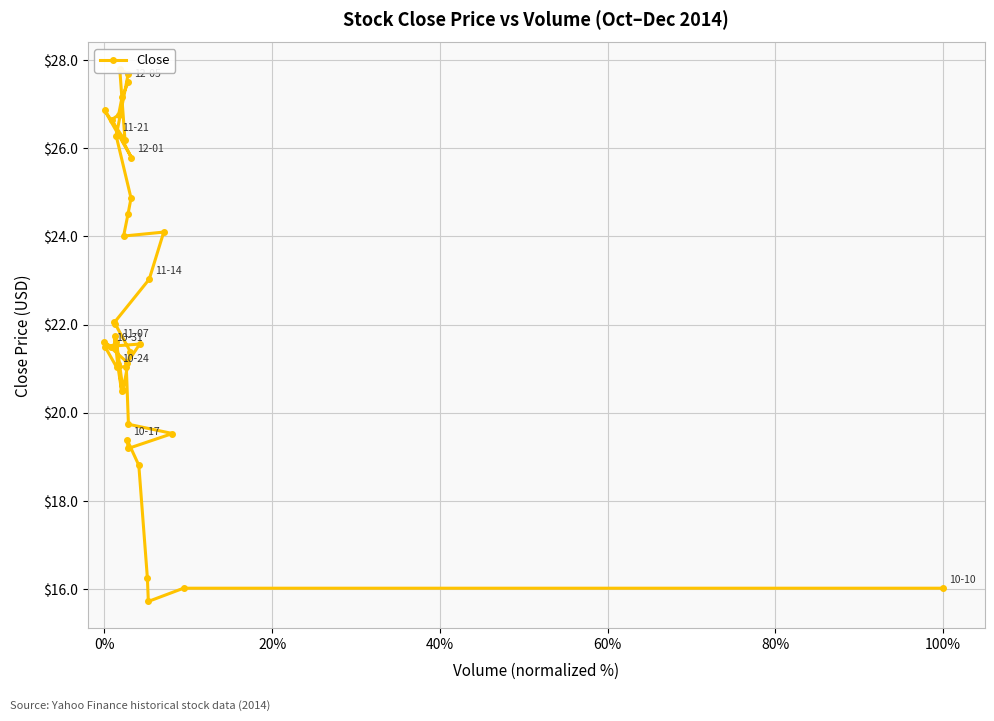

What is the difference between the maximum and second lowest values?

11.8